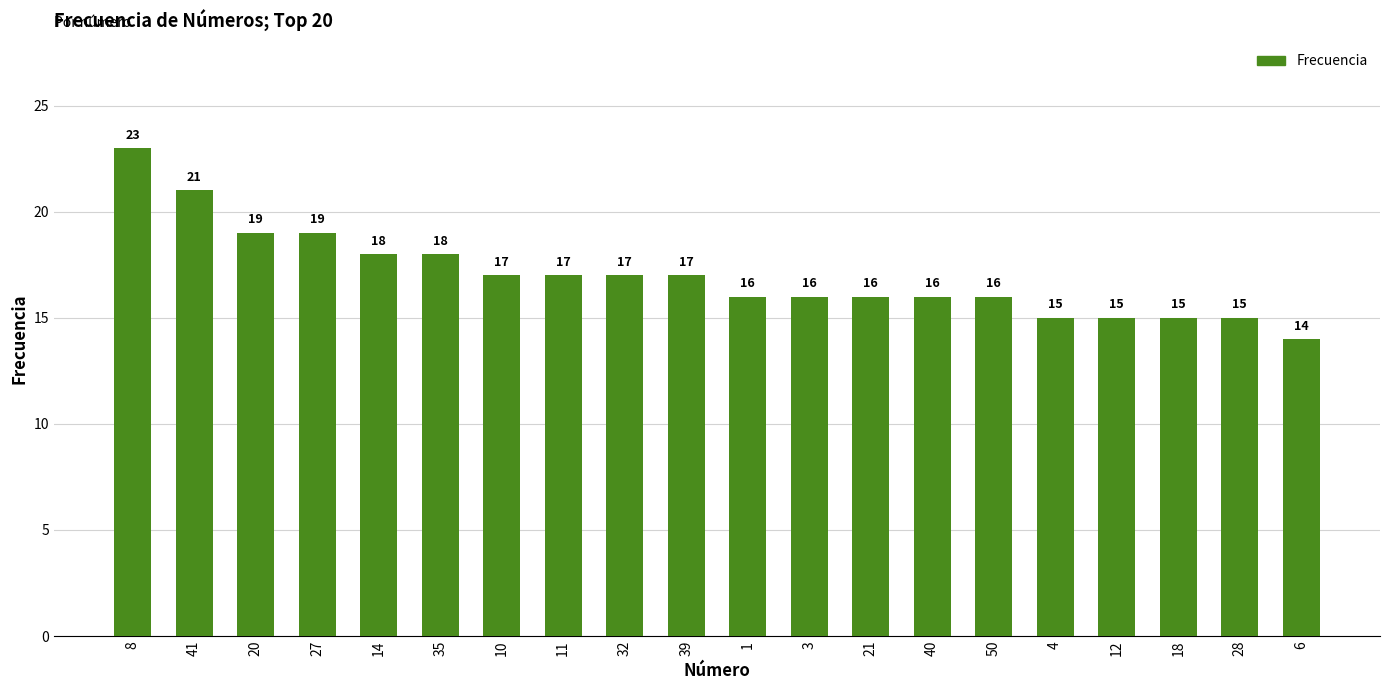

What is the value of the 3rd bar from the left?

19